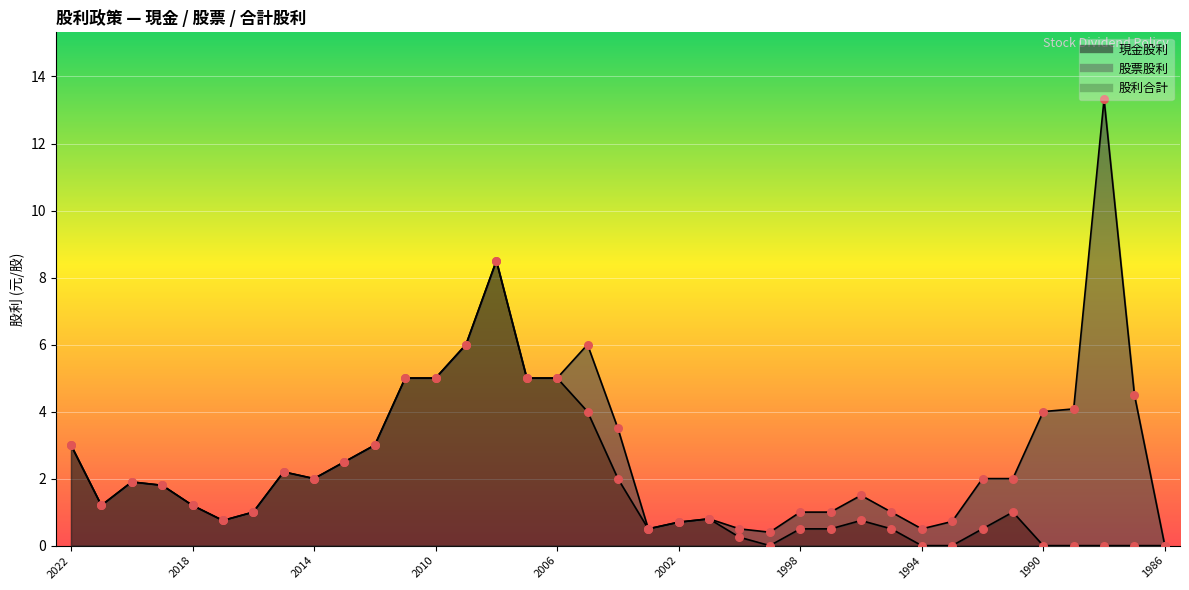

Which series has the widest spread of Y values?

股利合計